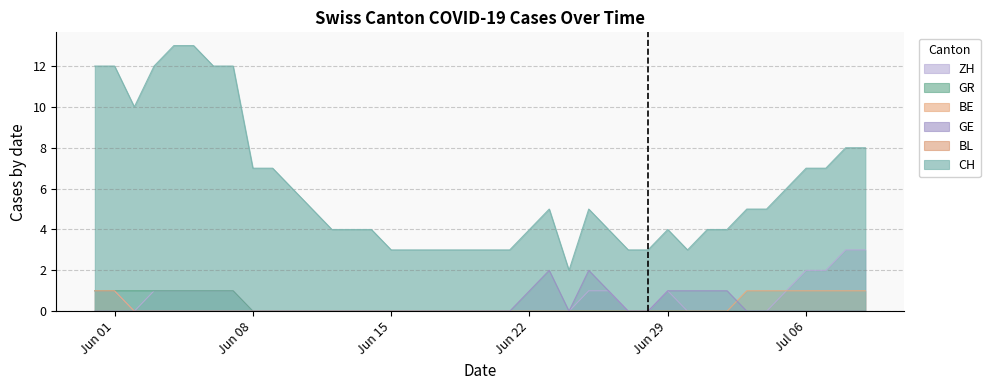

Which series has the largest total across all categories?

CH